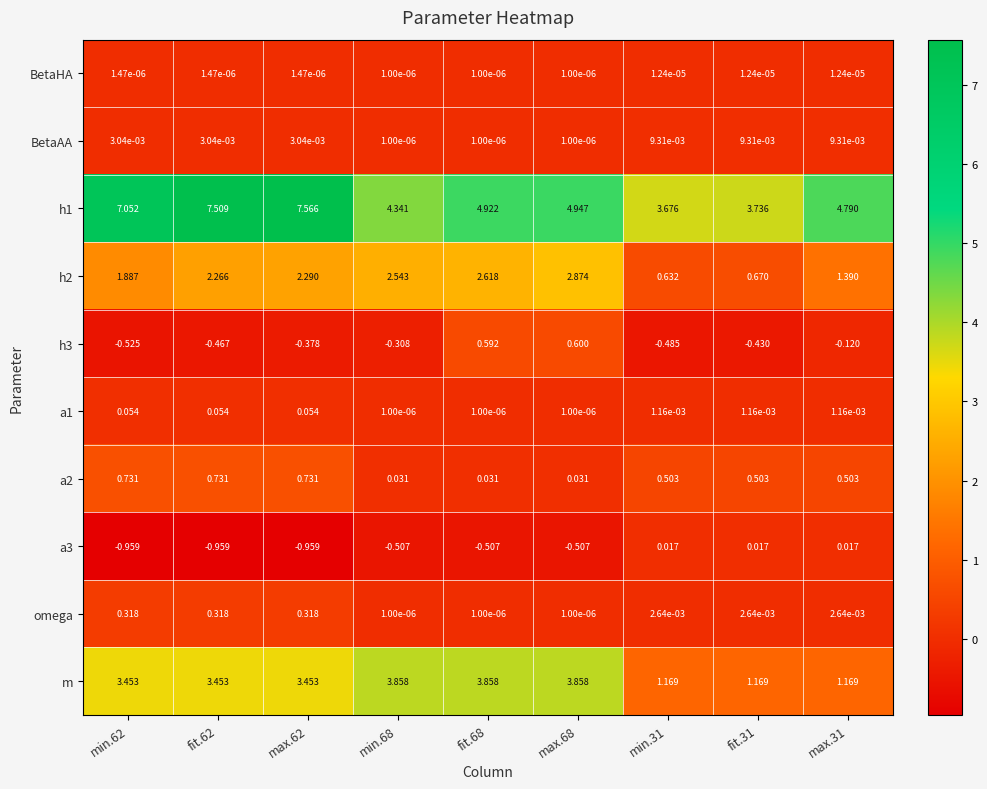

Is the value of a2 at min.31 greater than the value of a3 at min.31?

Yes